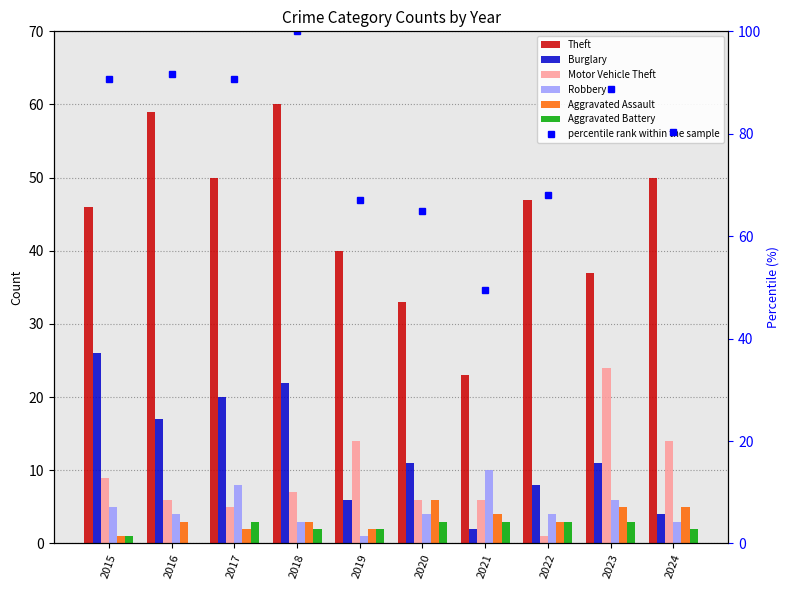

List the series in order of their peak value, highest first.

Theft, Burglary, Motor Vehicle Theft, Robbery, Aggravated Assault, Aggravated Battery